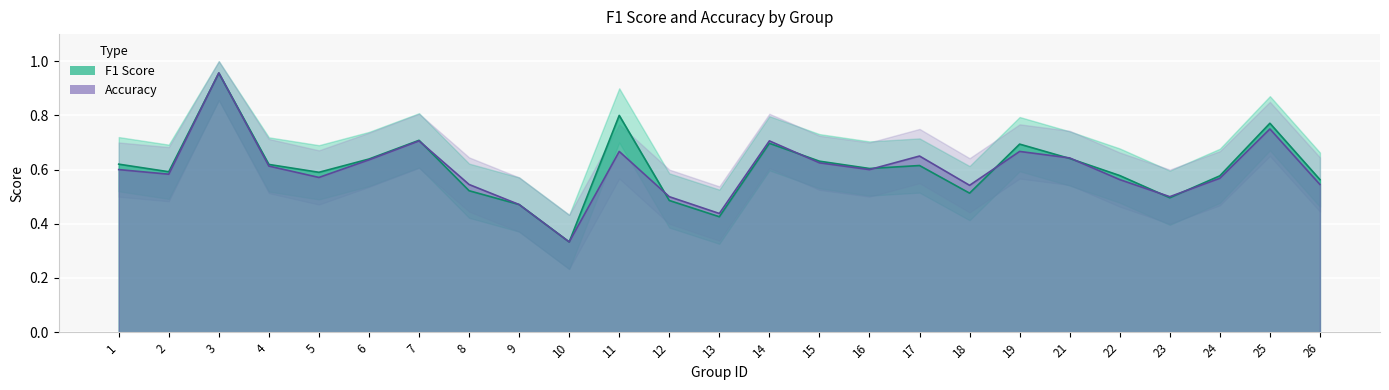

How many intersections are there between f1 and accuracy?

11